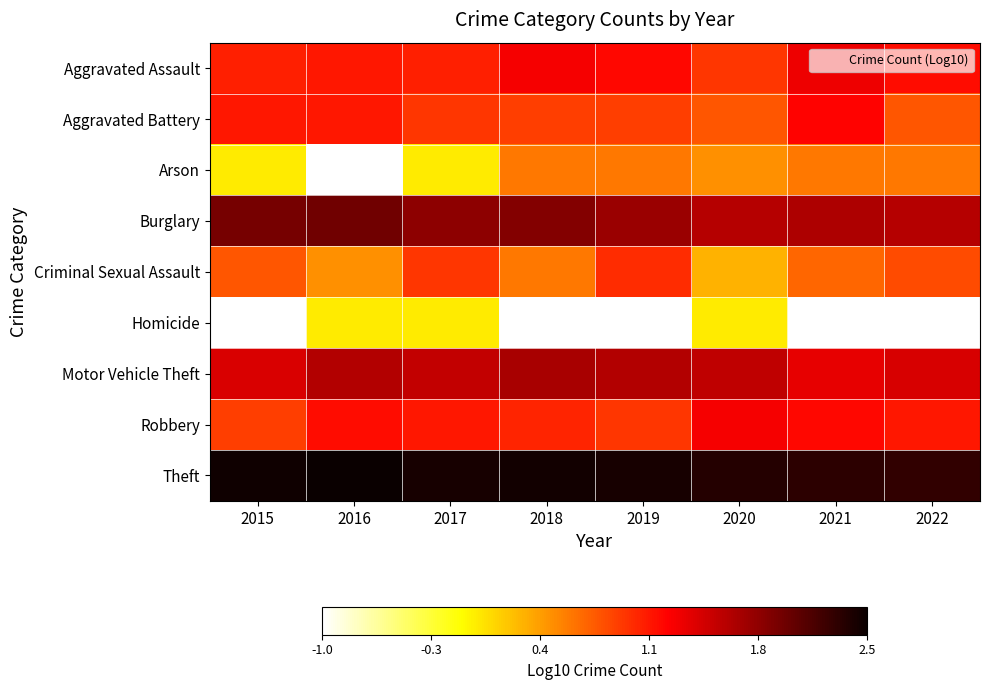

Which label corresponds to the smallest value in the chart?

2016